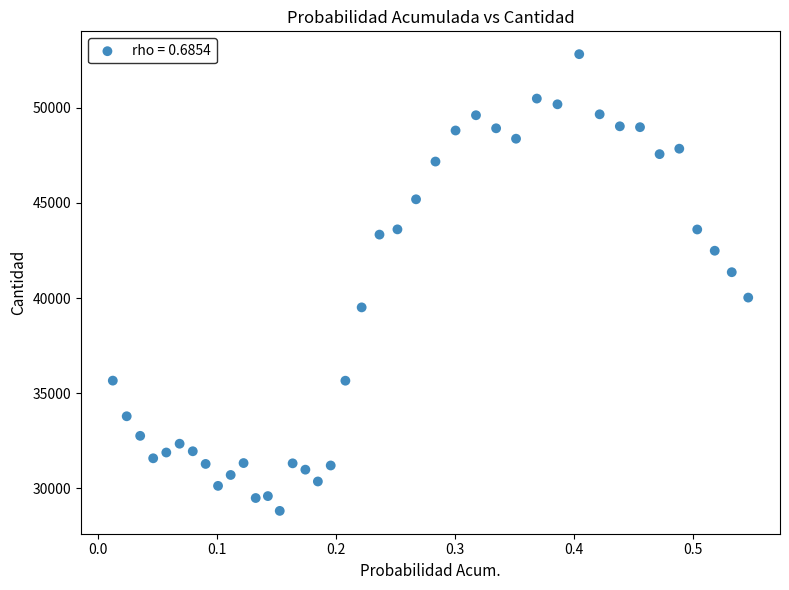

What is the range of Y values (max minus min)?

24018